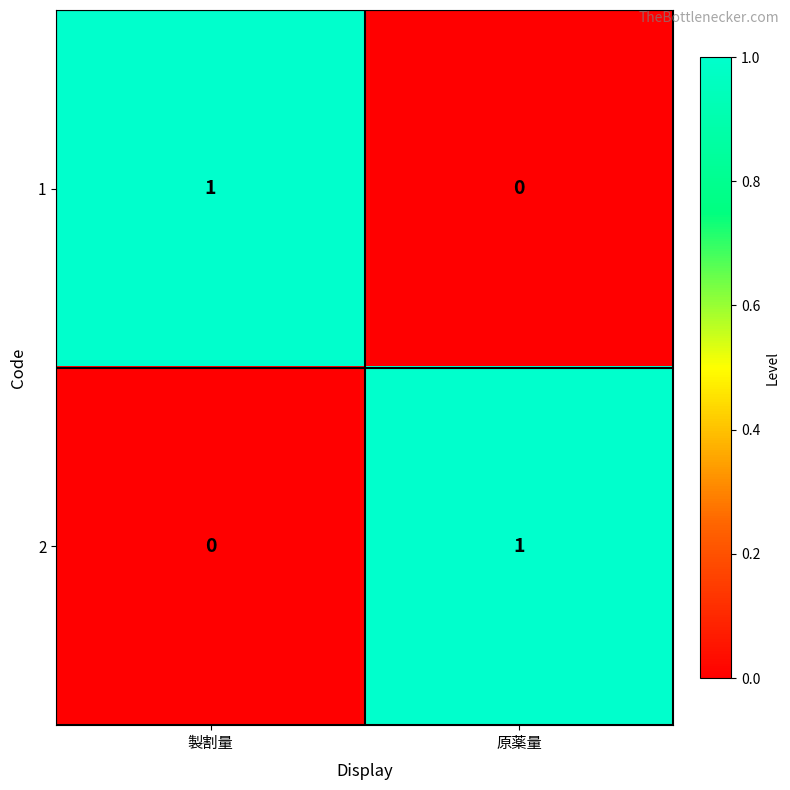

Reading left to right, transcribe all the data shown in this chart.

1: 1	0
2: 0	1